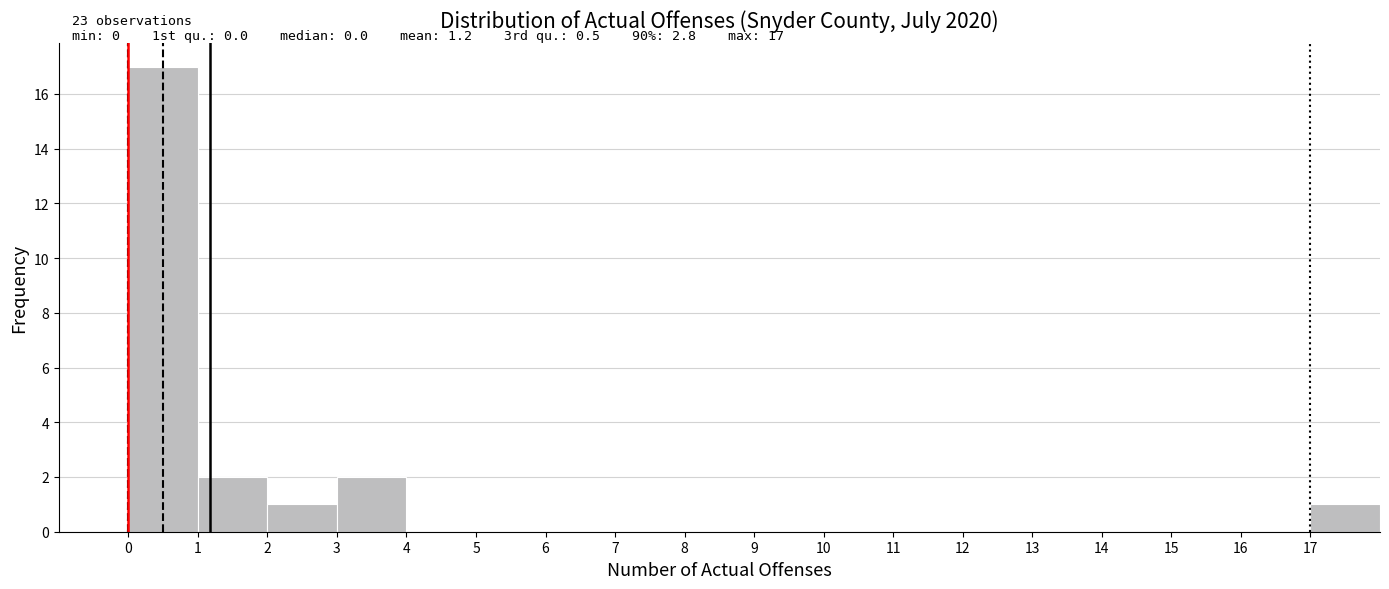

Over which range of the x-axis is the bar tallest?

0 to 1